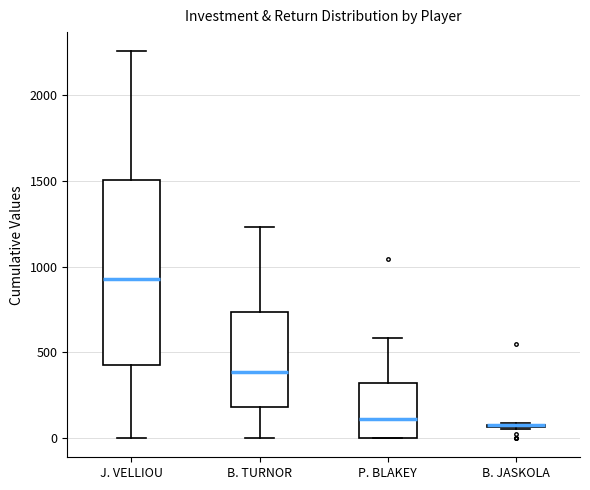

Reading left to right, transcribe this box plot: for each box, give where its median line is, the range the box spans, and where its two whiskers end, as read against the y-axis. The values are not printed on the chart, so give them approximately, as read against the axis.

J. VELLIOU: median 950, box 450 to 1500, whiskers 0 to 2250
B. TURNOR: median 400, box 200 to 750, whiskers 0 to 1250
P. BLAKEY: median 100, box 0 to 300, whiskers 0 to 600
B. JASKOLA: box collapsed to a line at 100, whiskers 50 to 100